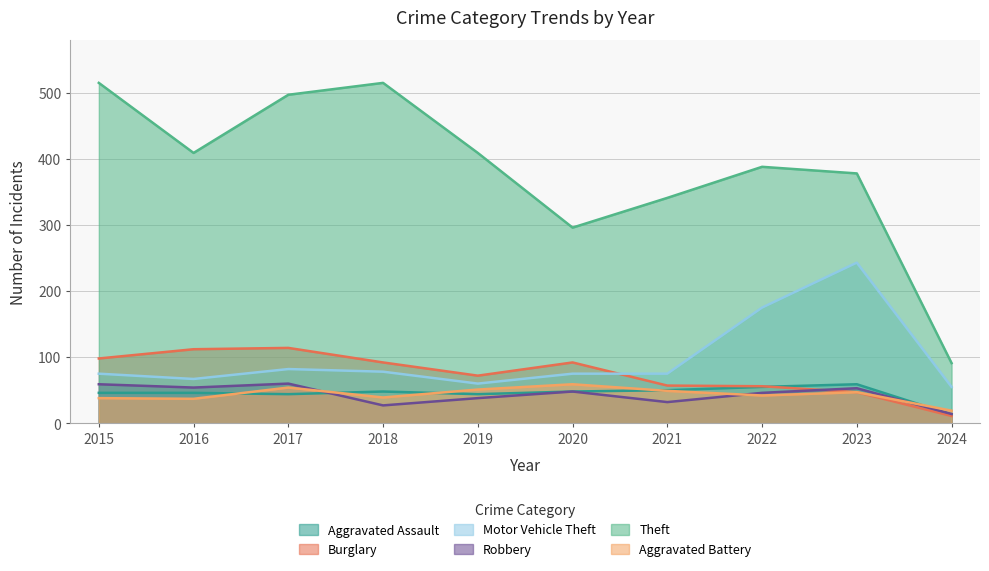

Which category has the highest value in the Theft series?

2015